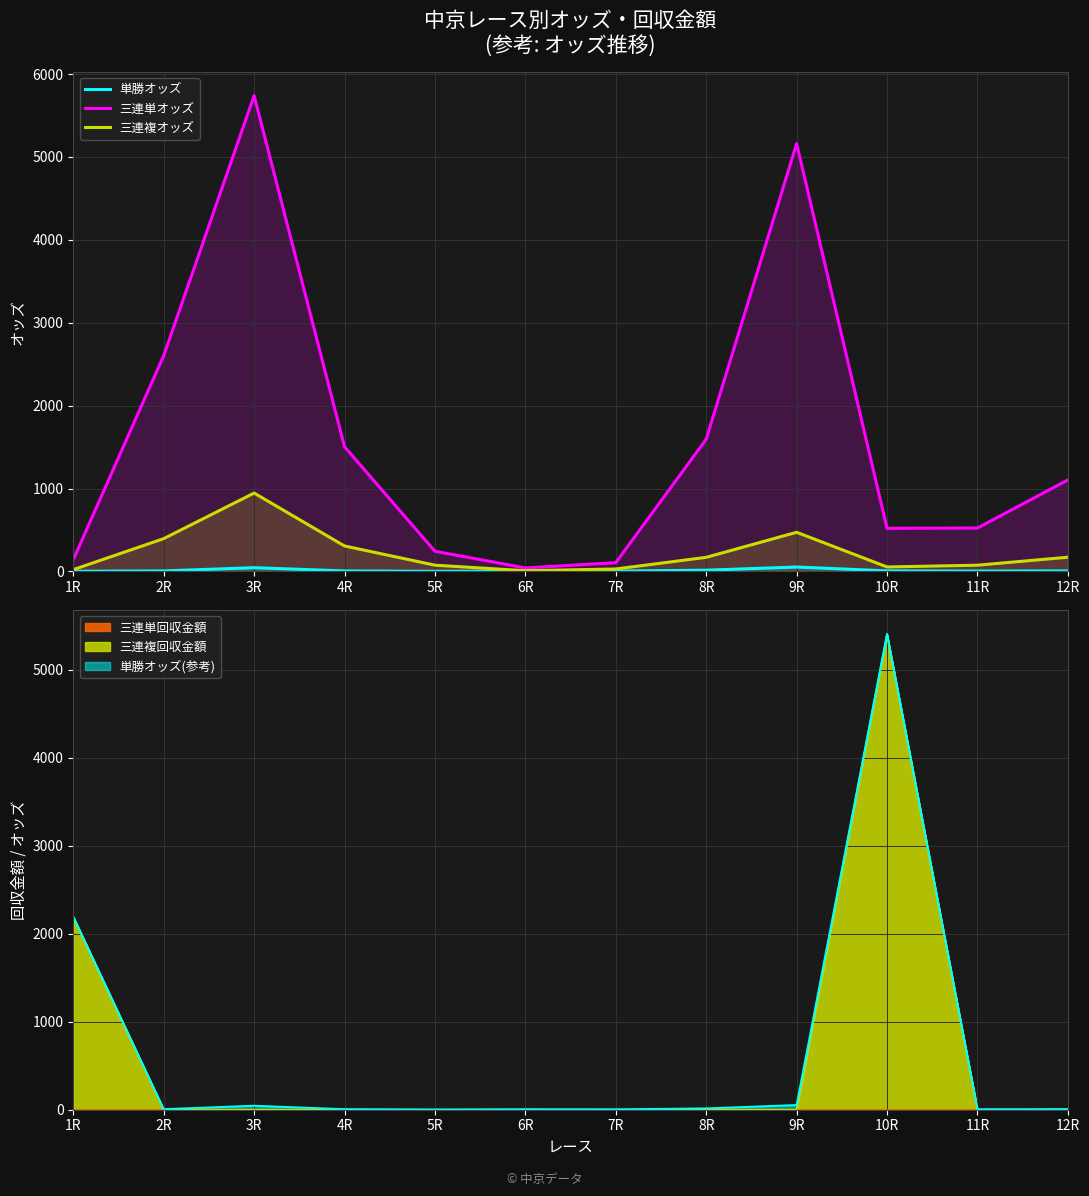

Which series has the largest total across all categories?

三連単オッズ